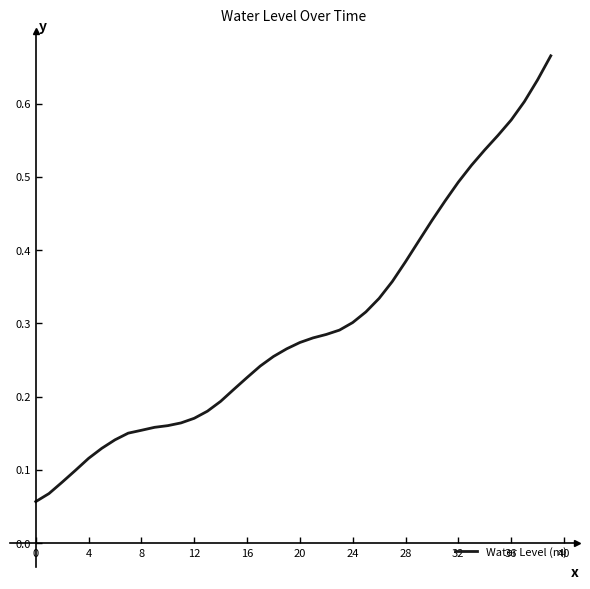

How many lines are shown in the chart?

1